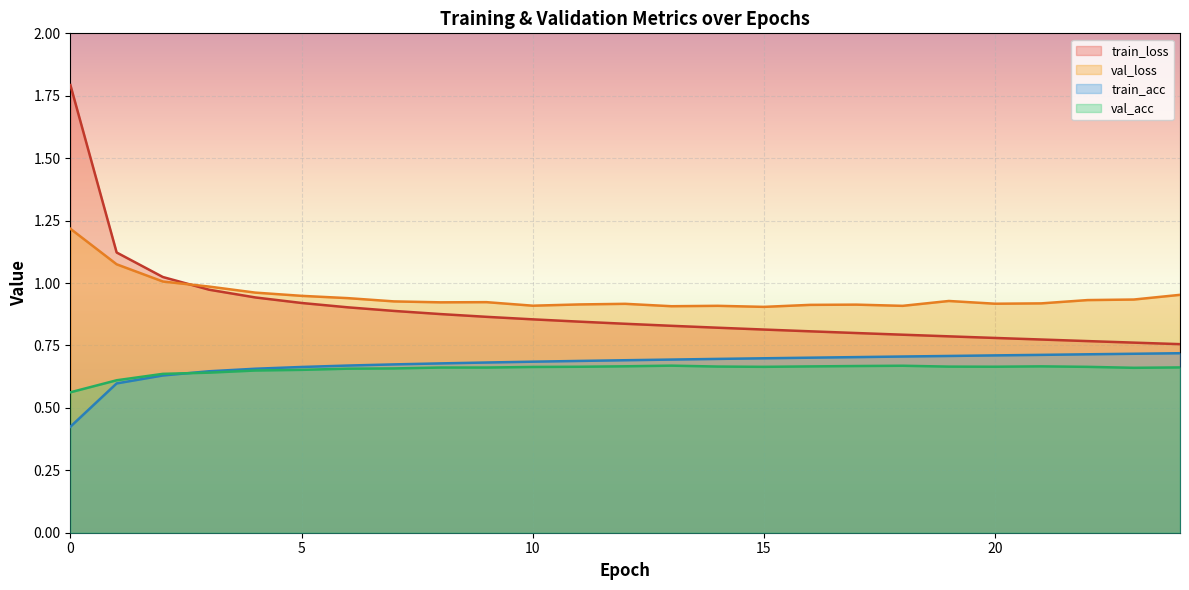

What are all the series names shown in the legend?

train_loss, val_loss, train_acc, val_acc